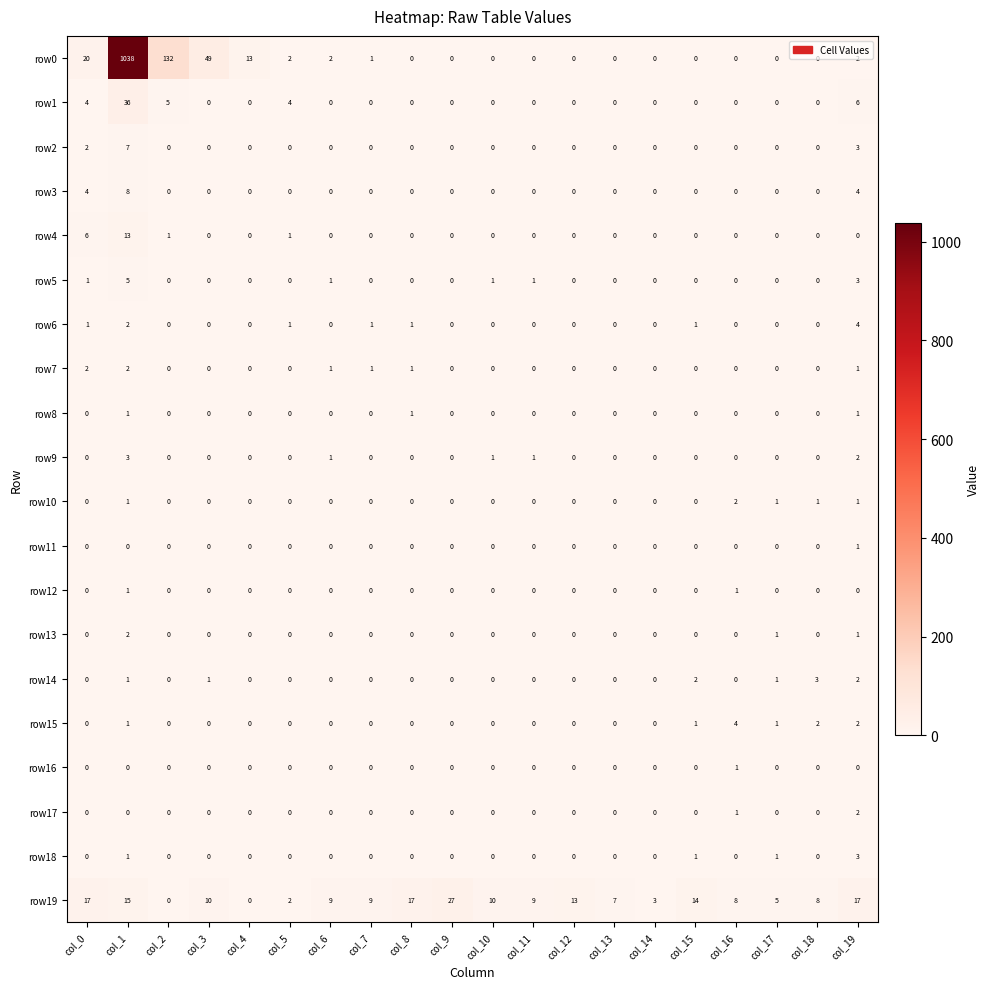

The value of row9 at col_9 is -1. True or false?

False